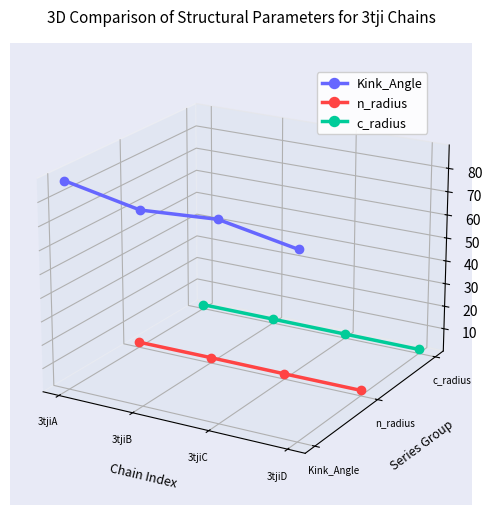

Which series changed the most between 3tjiA and 3tjiB?

Kink_Angle